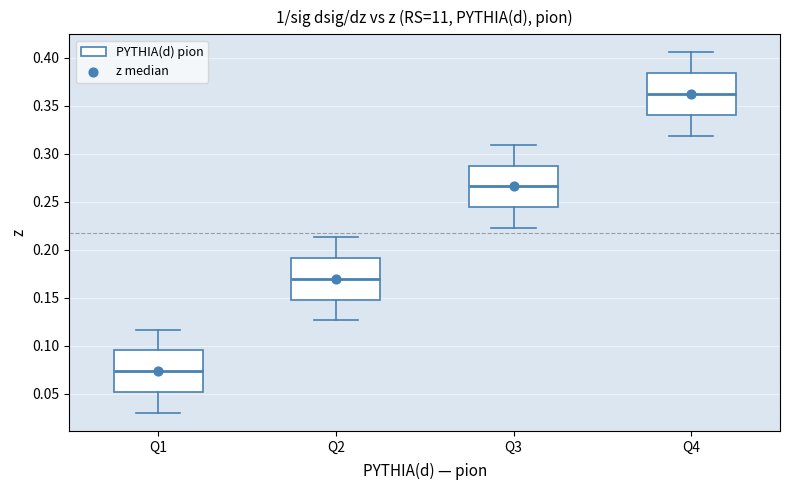

Reading left to right, read every box against the y-axis: the position of its median line, the range the box covers, and the ends of its whiskers. The values are not printed on the chart, so give them approximately, as read against the axis.

Q1: median 0.075, box 0.050 to 0.095, whiskers 0.030 to 0.115
Q2: median 0.170, box 0.150 to 0.190, whiskers 0.125 to 0.215
Q3: median 0.265, box 0.245 to 0.290, whiskers 0.225 to 0.310
Q4: median 0.360, box 0.340 to 0.385, whiskers 0.320 to 0.405